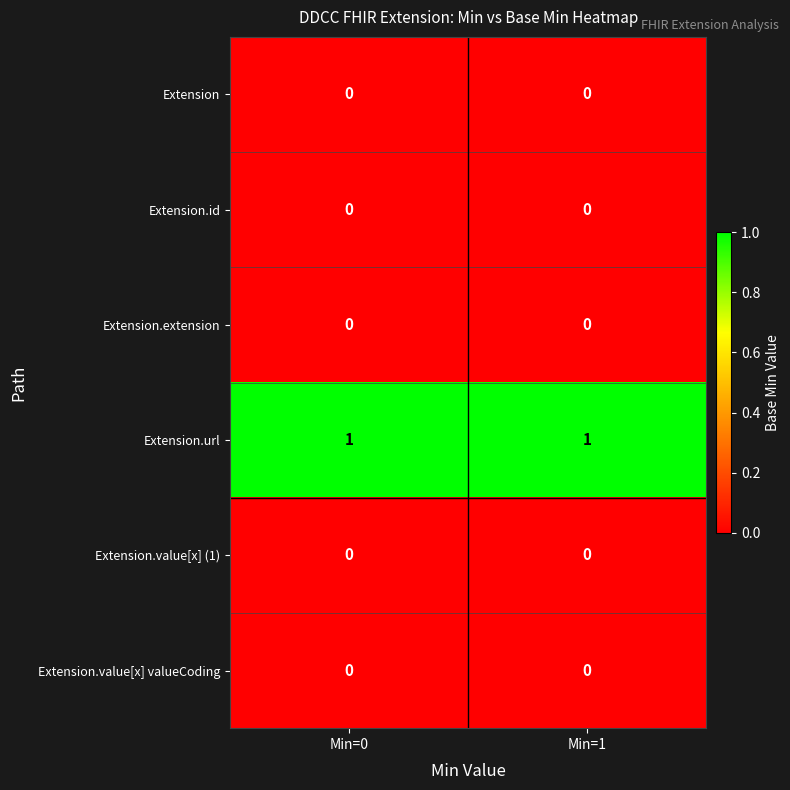

At how many categories does at least one series exceed 0?

2